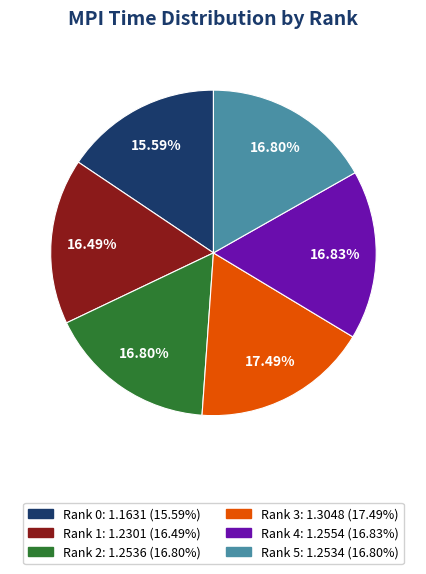

What percentage do Rank 0 and Rank 3 together represent?

33.1%